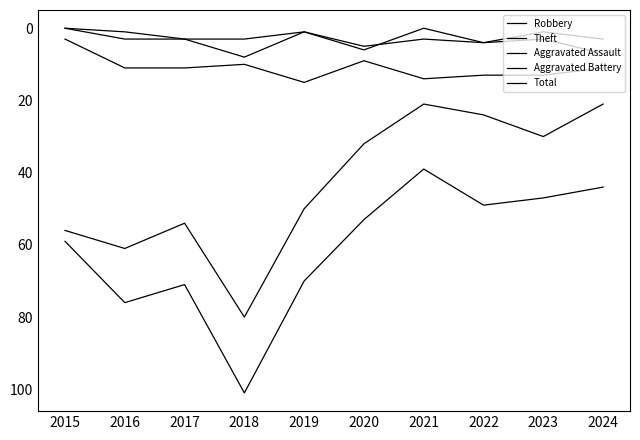

How many lines are shown in the chart?

5